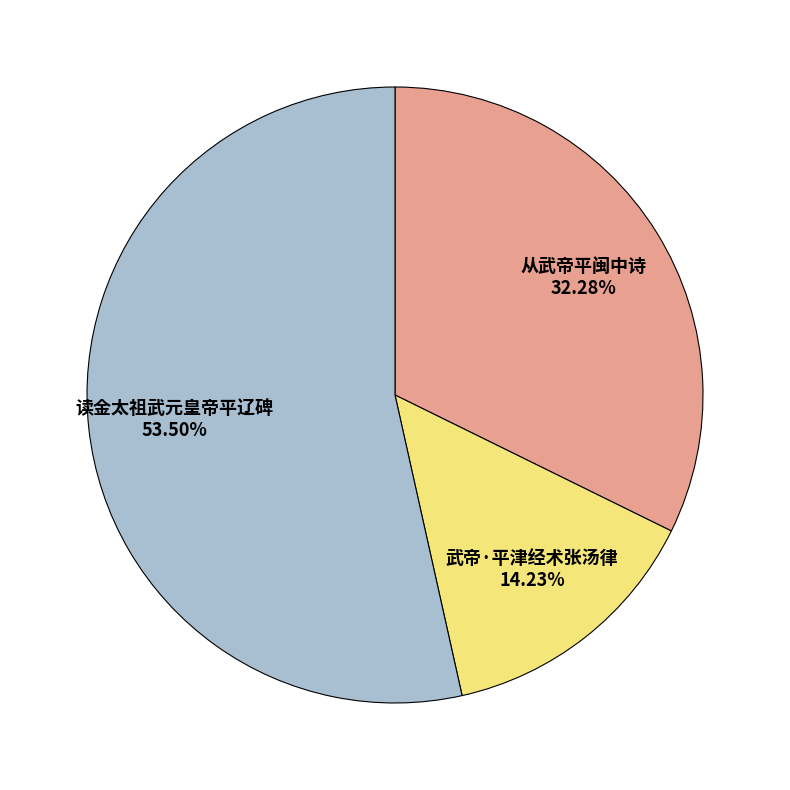

True or false: 从武帝平闽中诗 accounts for 19% of the total.

False